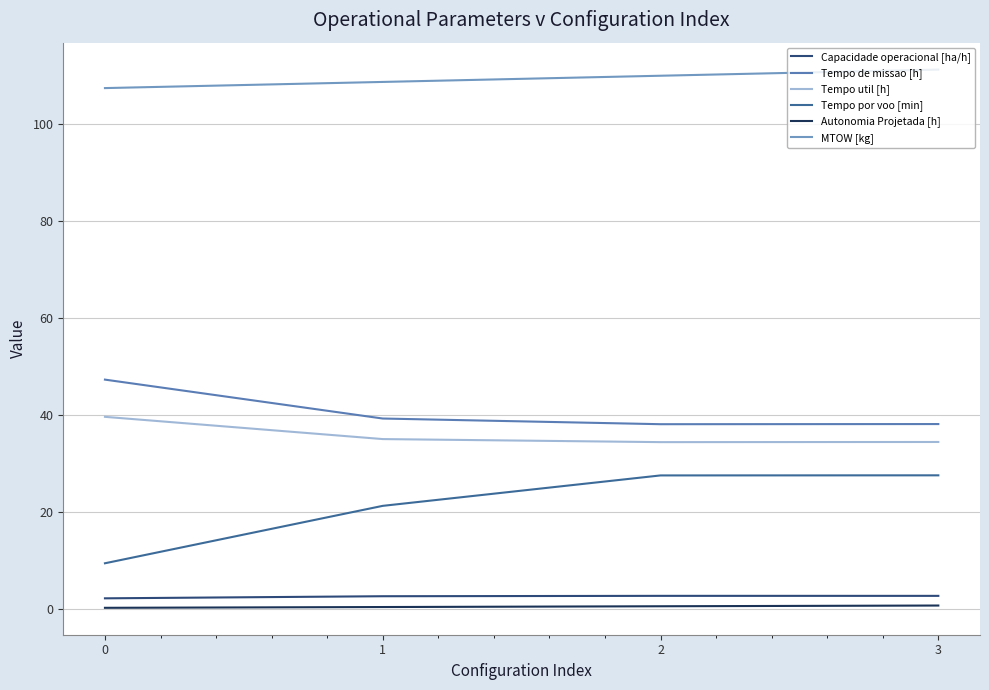

Which series has the largest total across all categories?

MTOW [kg]